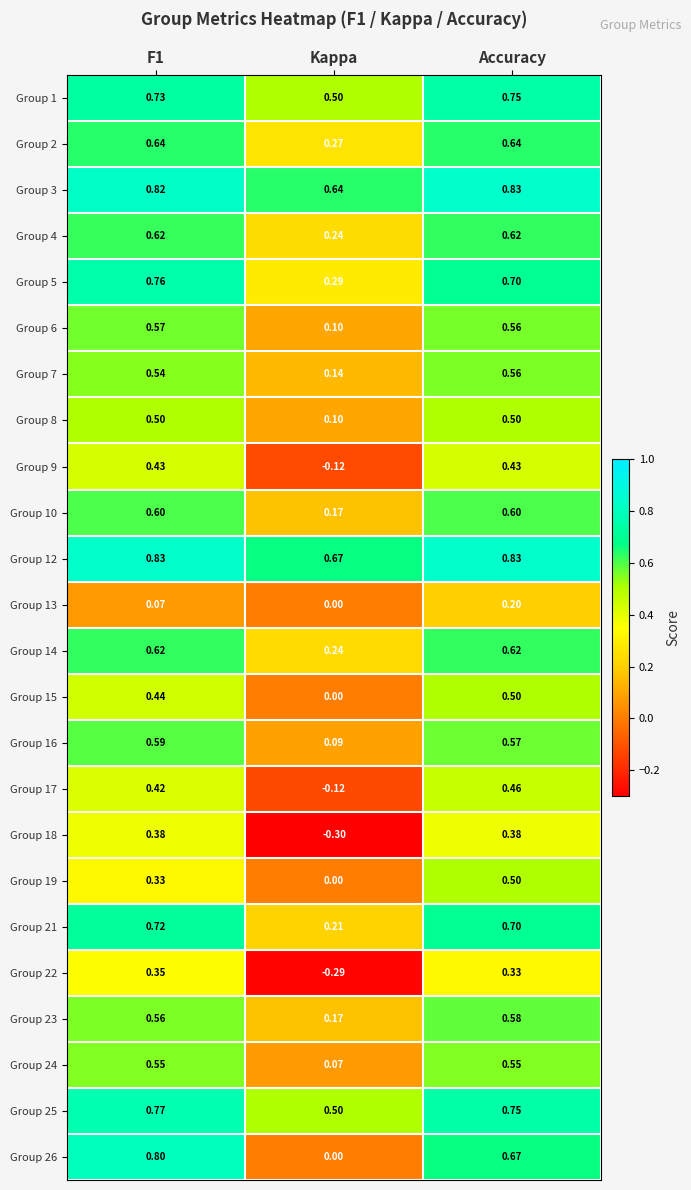

At which category is the sum across all series the highest?

Accuracy